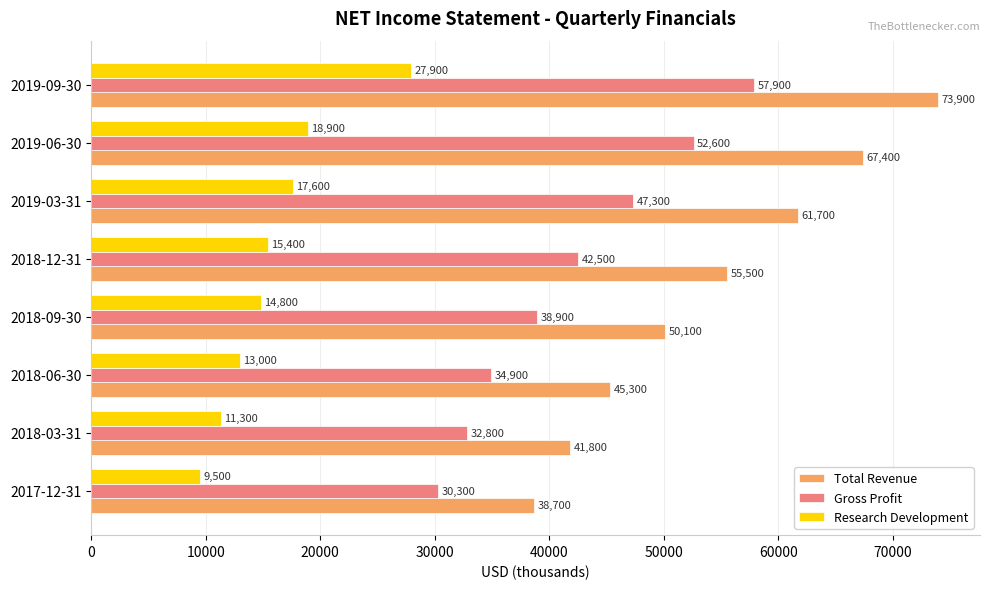

At which label is Gross Profit closest to 44100?

2018-12-31